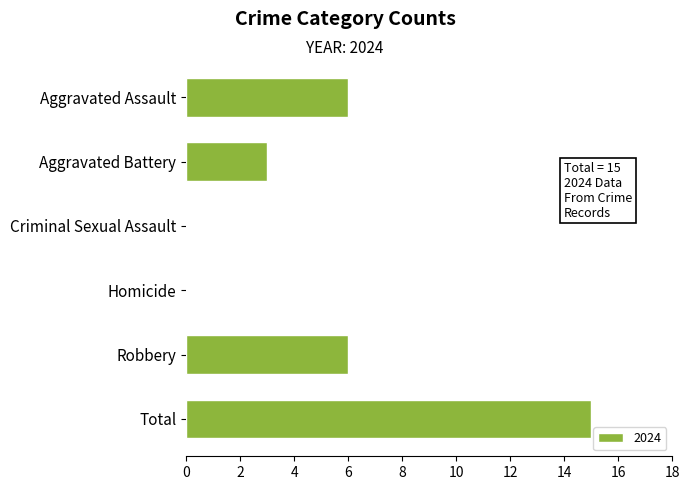

The chart shows a value of 4 at Robbery. True or false?

False